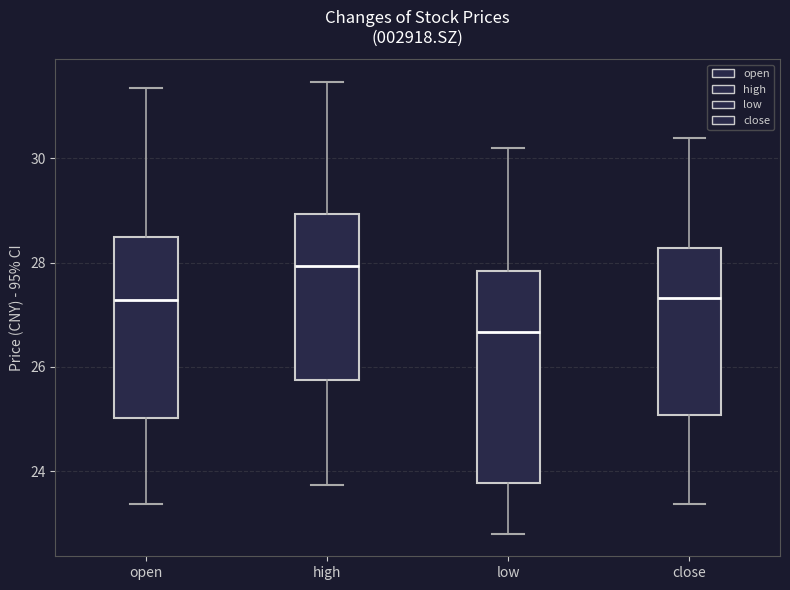

Where is the lower edge of the box for high on the y-axis? The values are not printed on the chart, so give them approximately, as read against the axis.

25.8